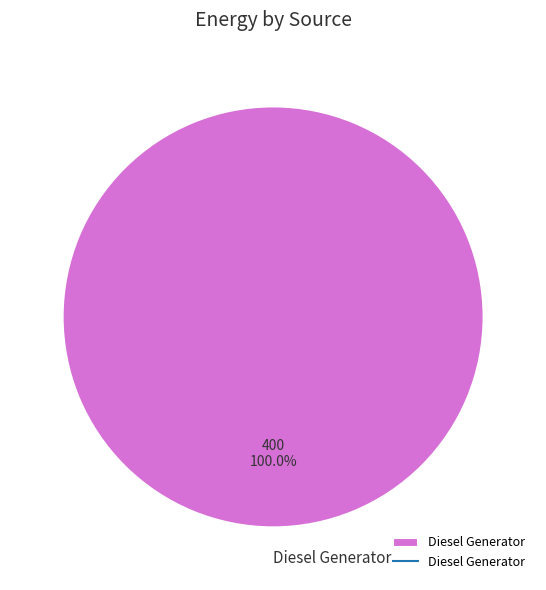

Which slice represents more than half of the pie?

Diesel Generator